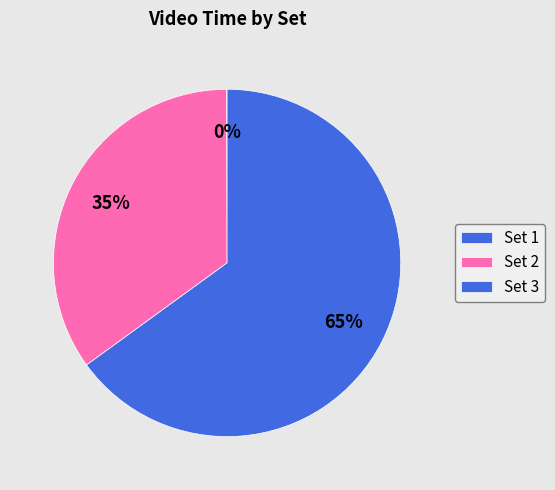

Which category has the biggest portion of the pie?

Set 3